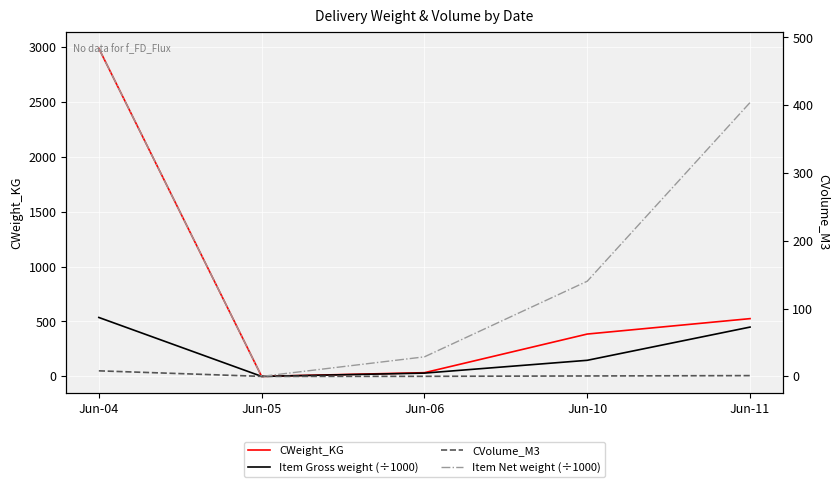

What is the value of the Item Gross weight (÷1000) point at the 1st from the left?

536.3